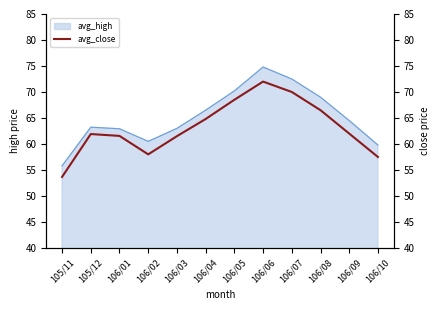

Where is avg_high nearest to the value 65?

106/09